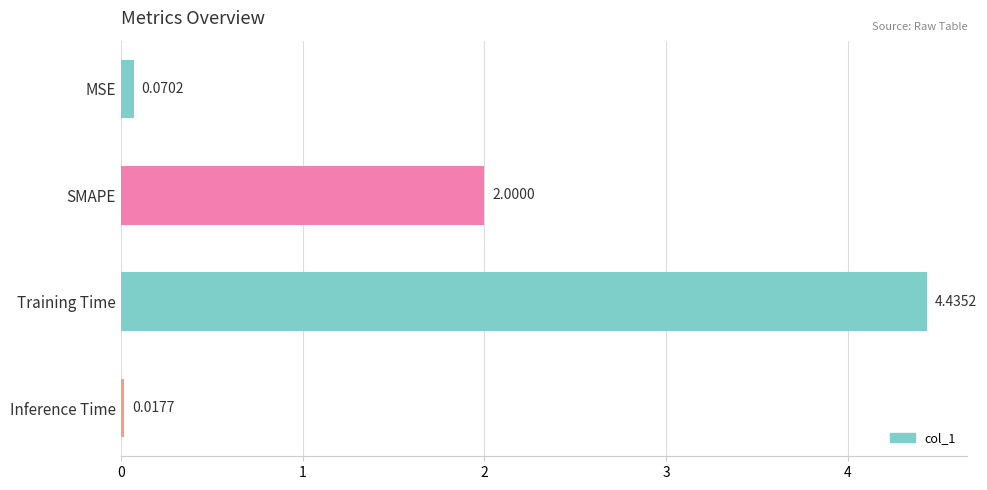

Which category has the lowest value across all series?

Inference Time